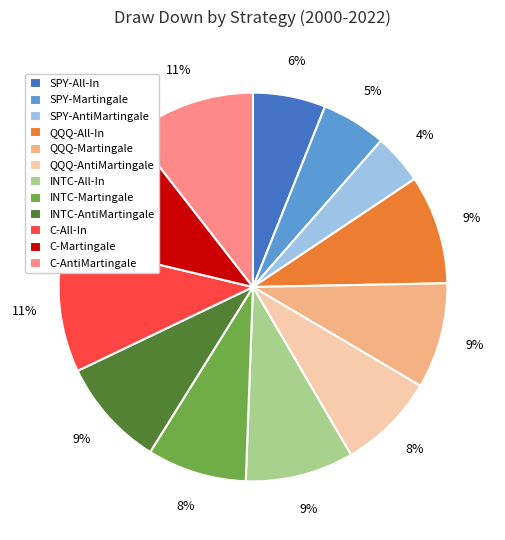

Is there any slice that represents more than half of the pie?

No